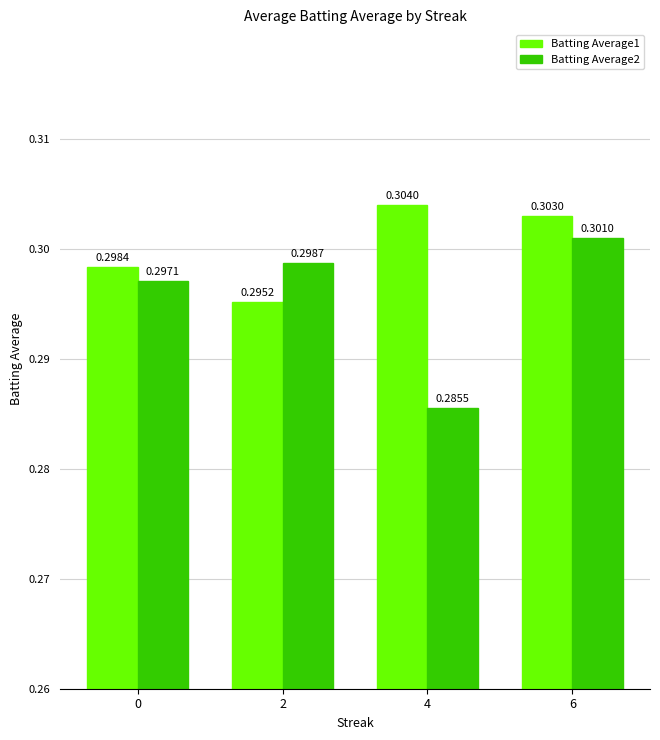

Between 4 and 6, which series saw the biggest shift?

Batting Average2